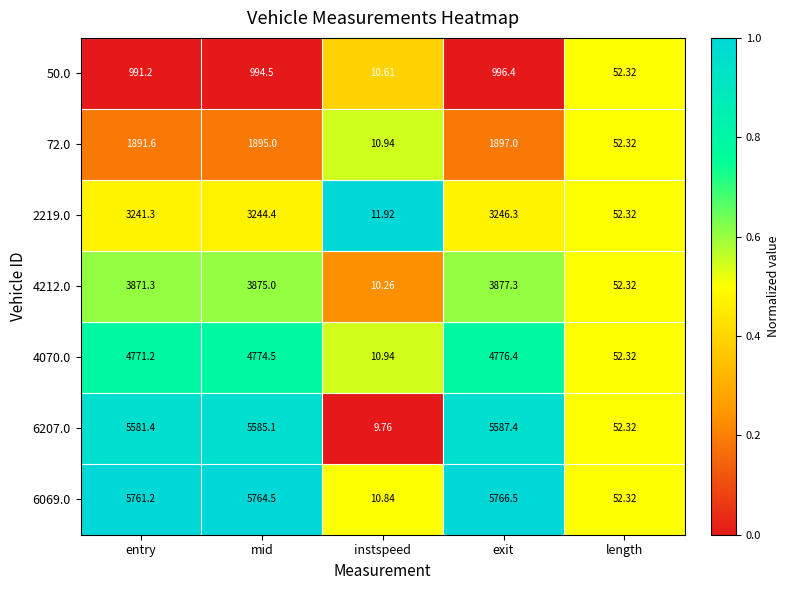

At mid, list the series in order from largest to smallest.

6069.0, 6207.0, 4070.0, 4212.0, 2219.0, 72.0, 50.0